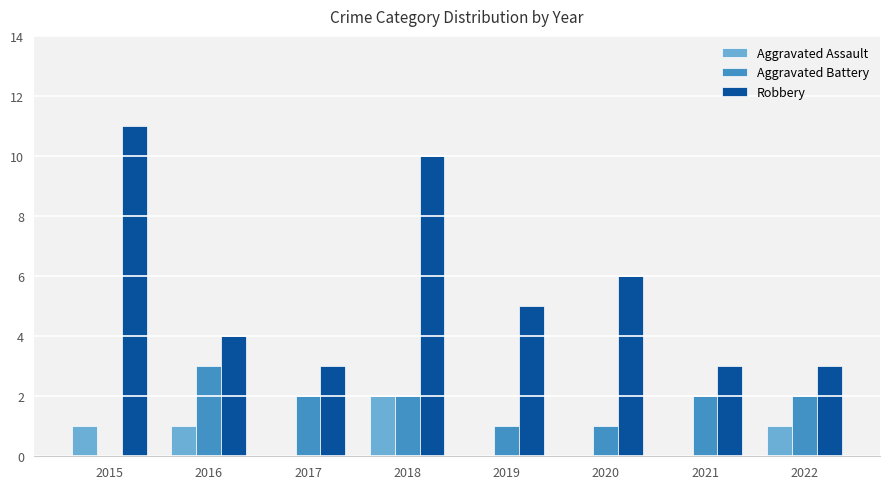

Reading right to left, extract all data points from this chart.

Aggravated Assault: 1	0	0	0	2	0	1	1
Aggravated Battery: 2	2	1	1	2	2	3	0
Robbery: 3	3	6	5	10	3	4	11